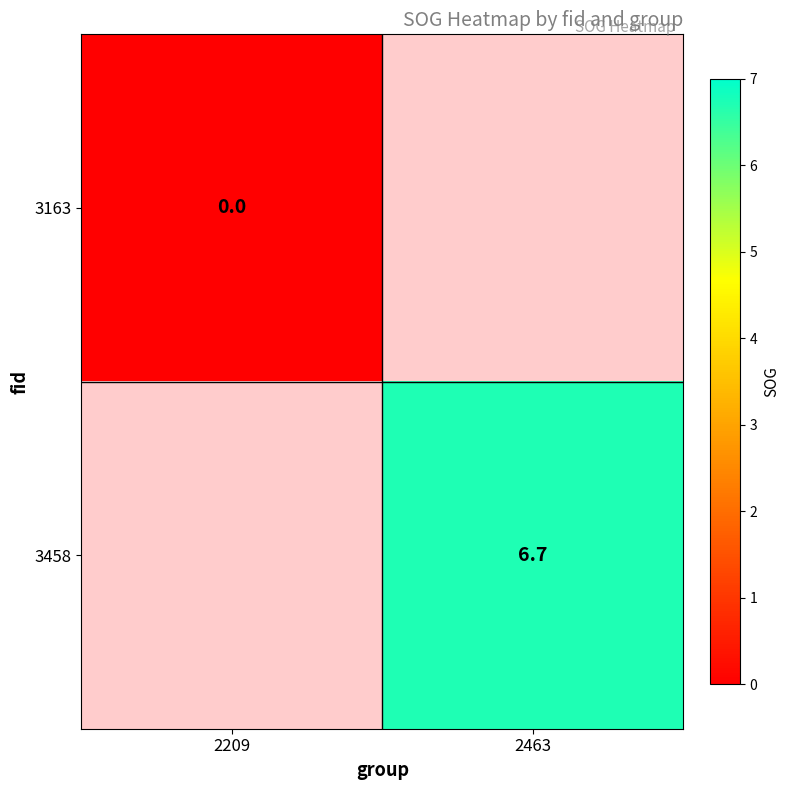

Is the value of 3458 at 2463 greater than the value of 3163 at 2209?

Yes